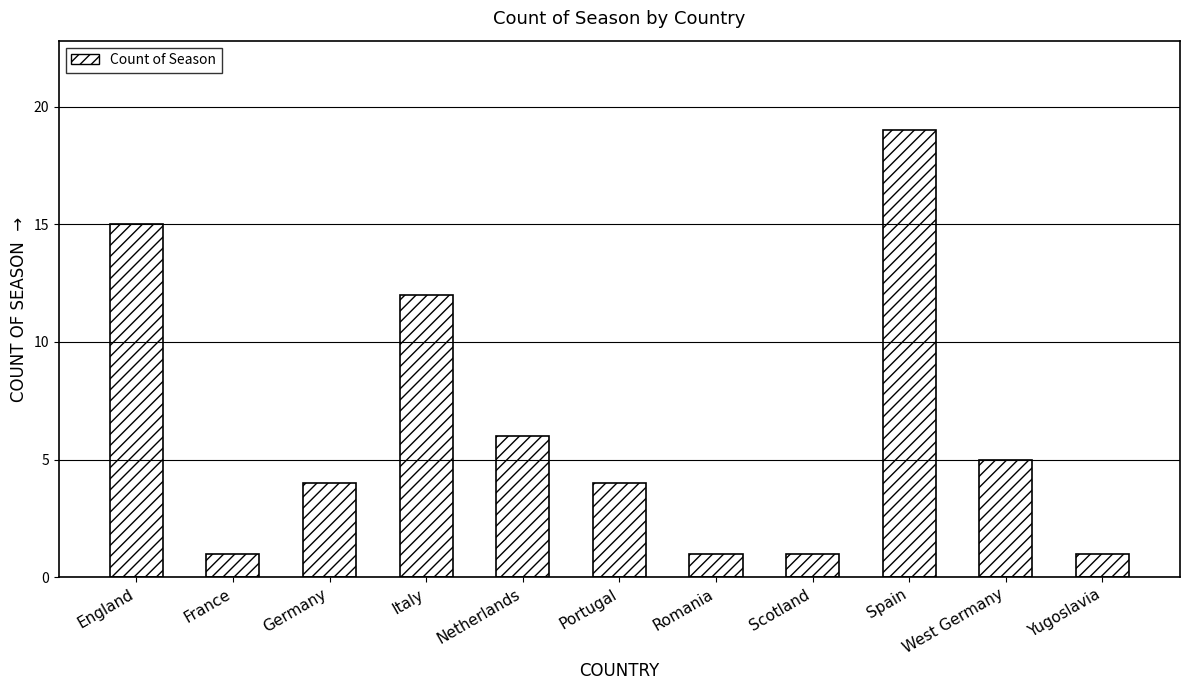

What is the sum of the values at Netherlands and Portugal?

10